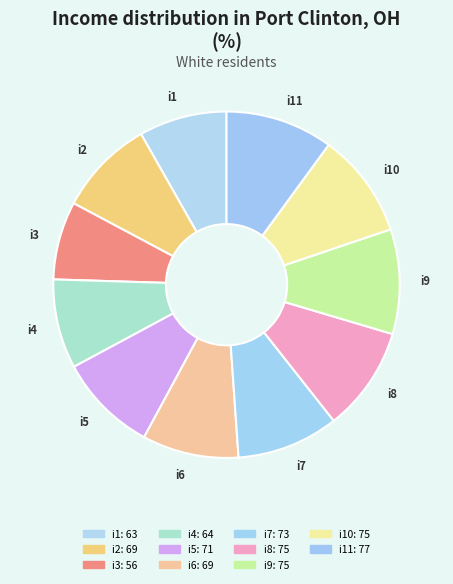

Is there a majority slice in this chart?

No